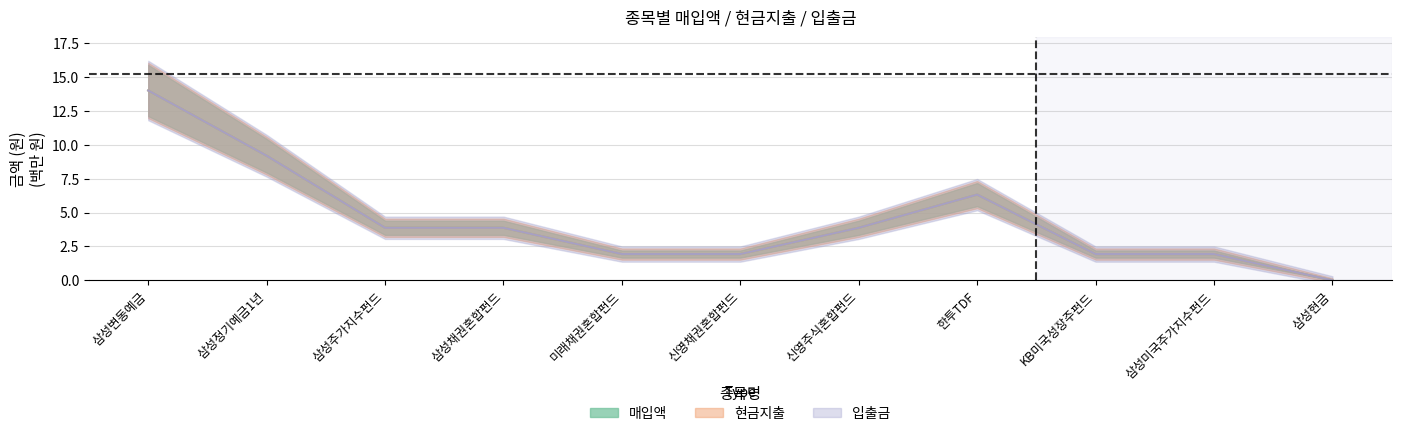

What is the maximum value shown in the chart?

14.0